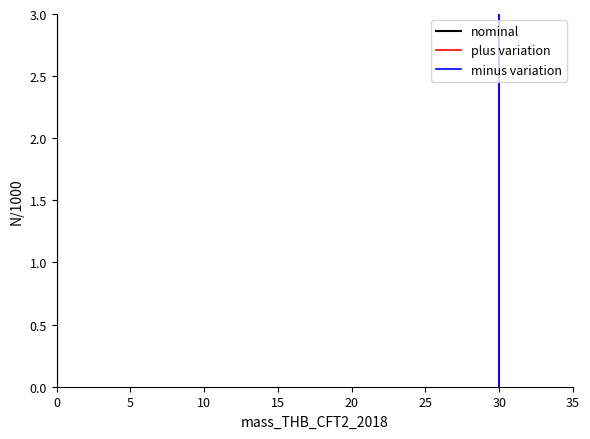

True or false: nominal has more than 2 interior local peaks.

False